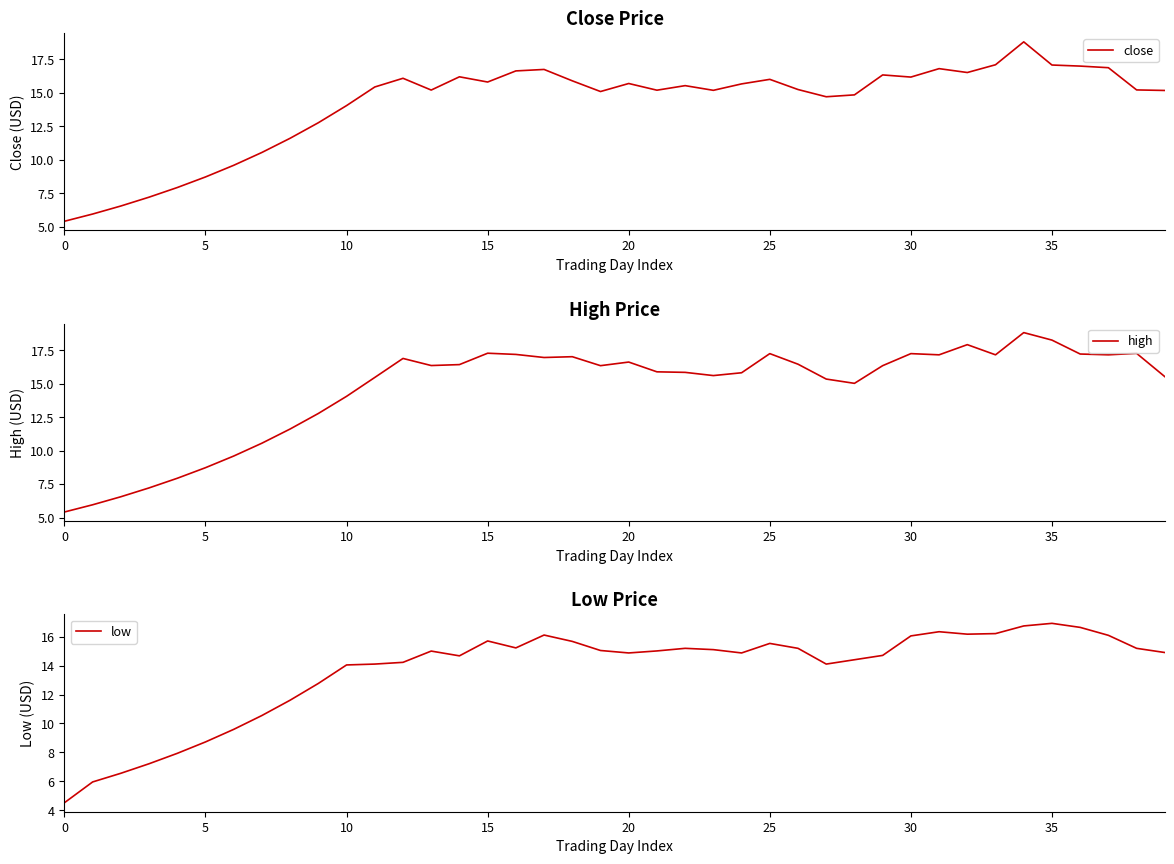

What is the label of the 30th point from the right?

10